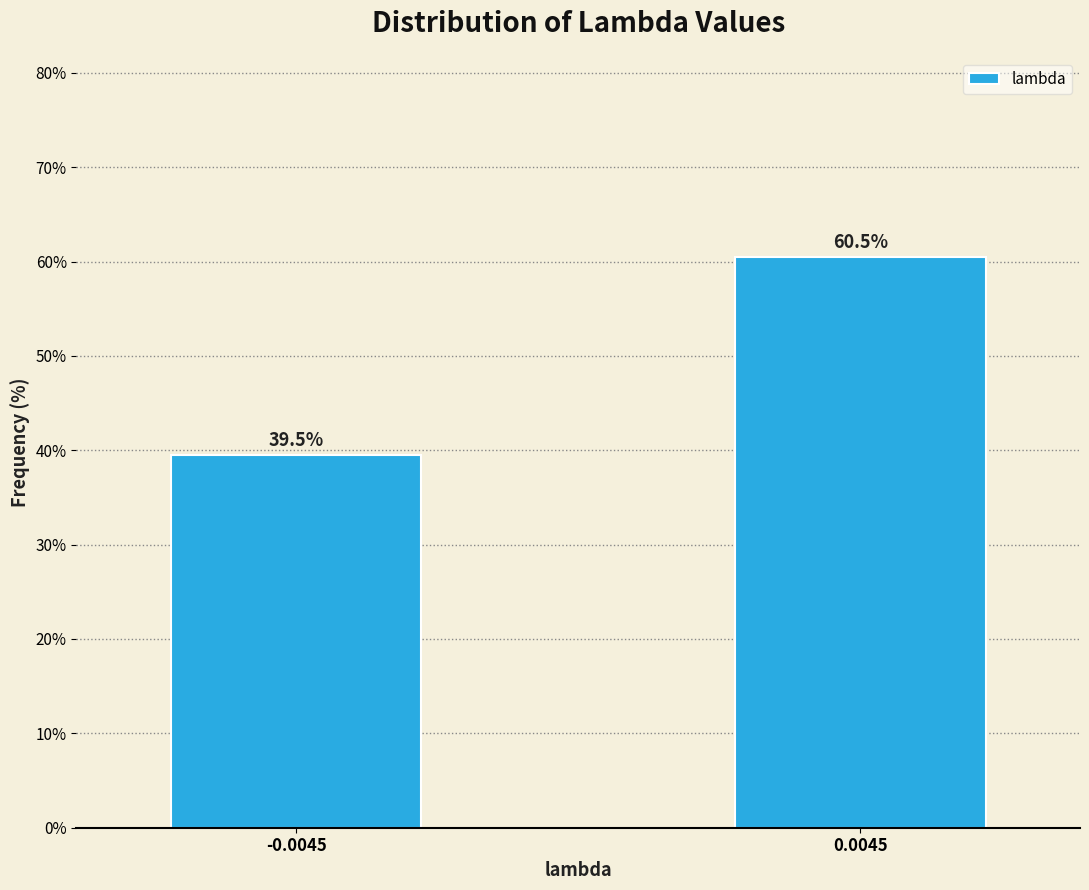

Reading left to right, transcribe all the data shown in this chart.

39.5	60.5